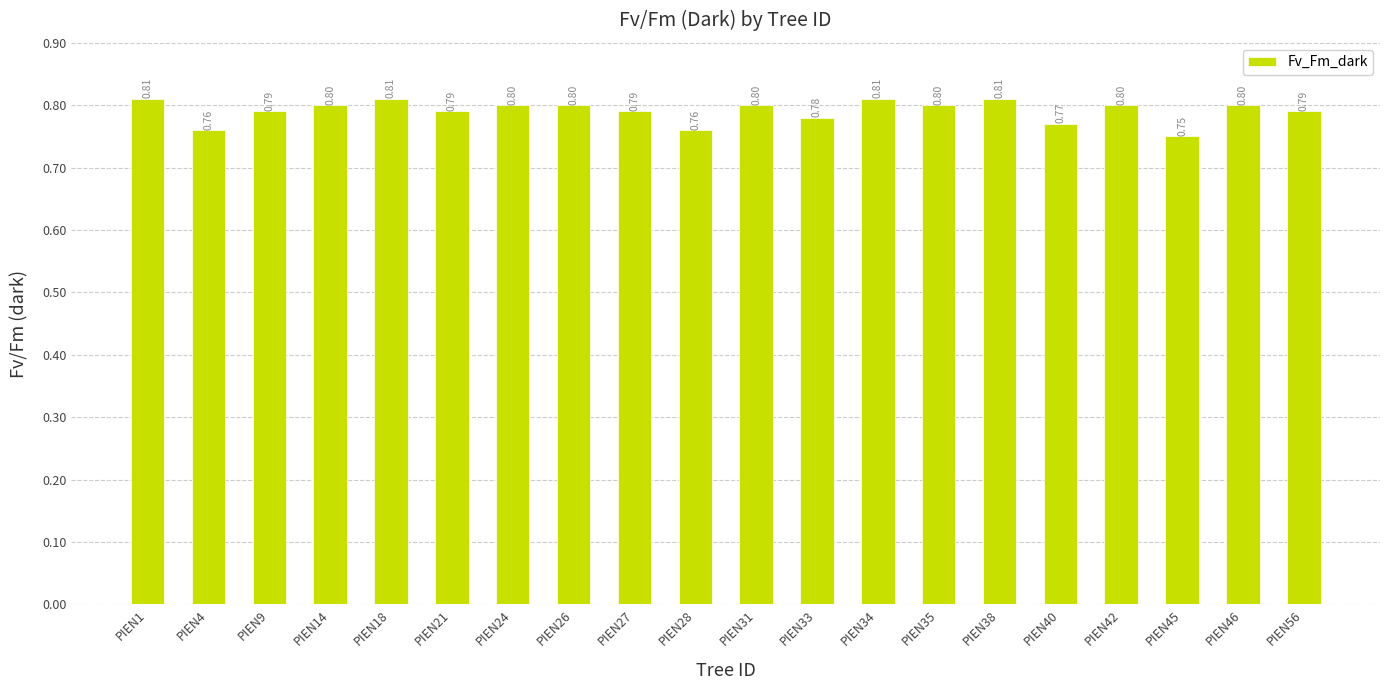

At which label is the value closest to 0?

PIEN45